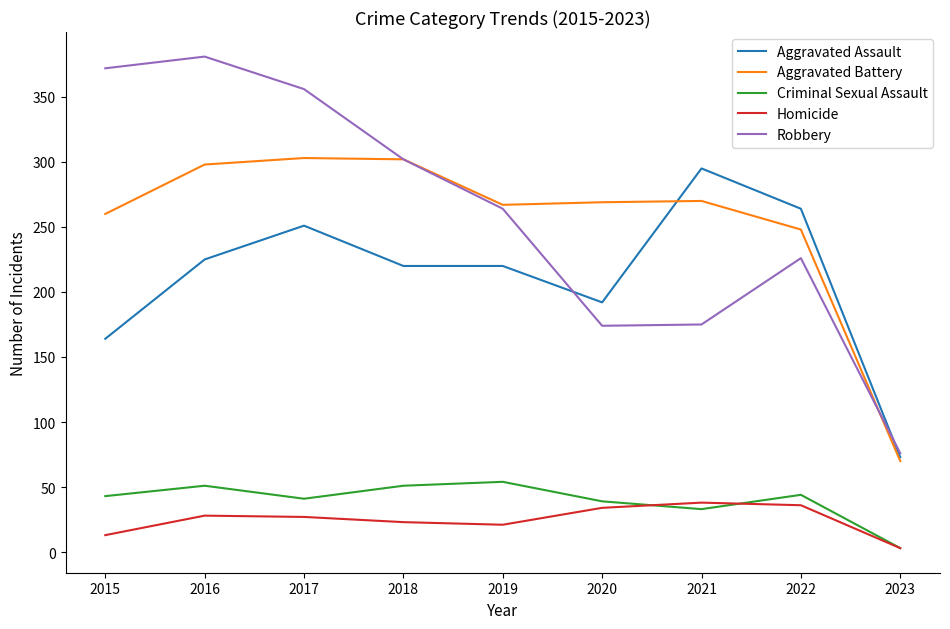

What is the highest value of the Aggravated Assault series?

295